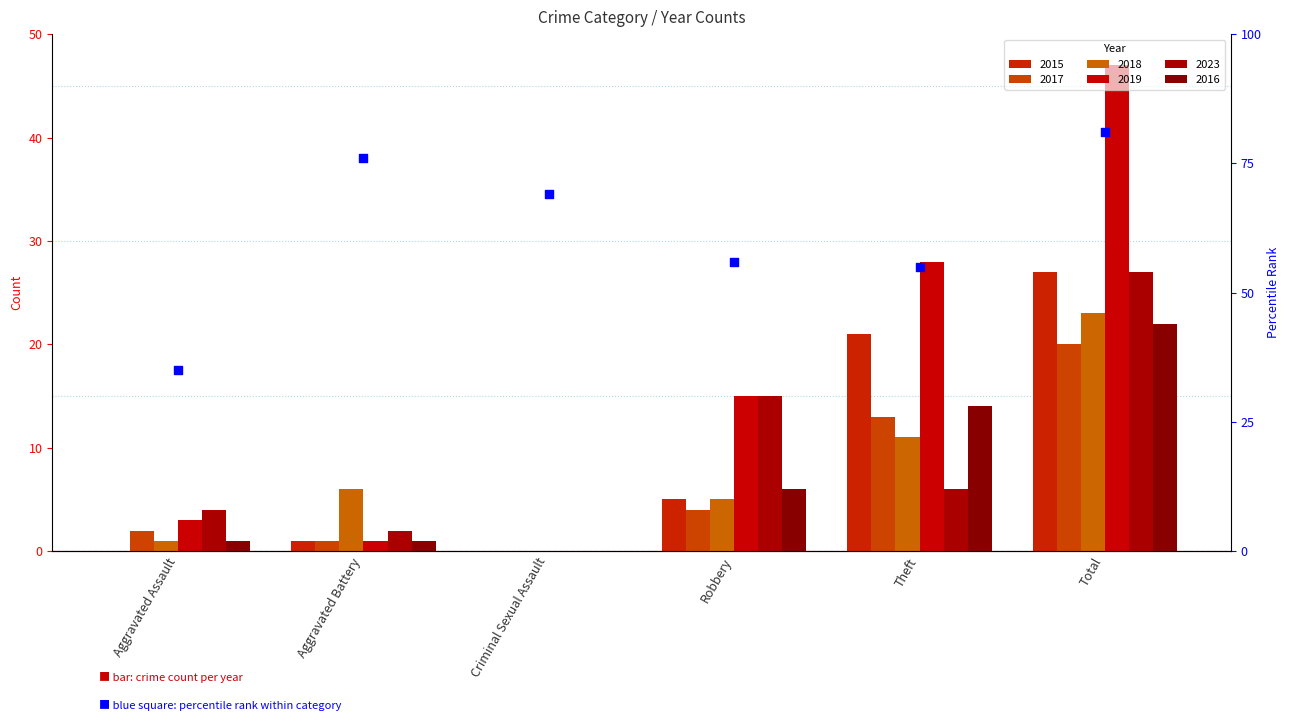

Which series has the widest spread of Y values?

2019